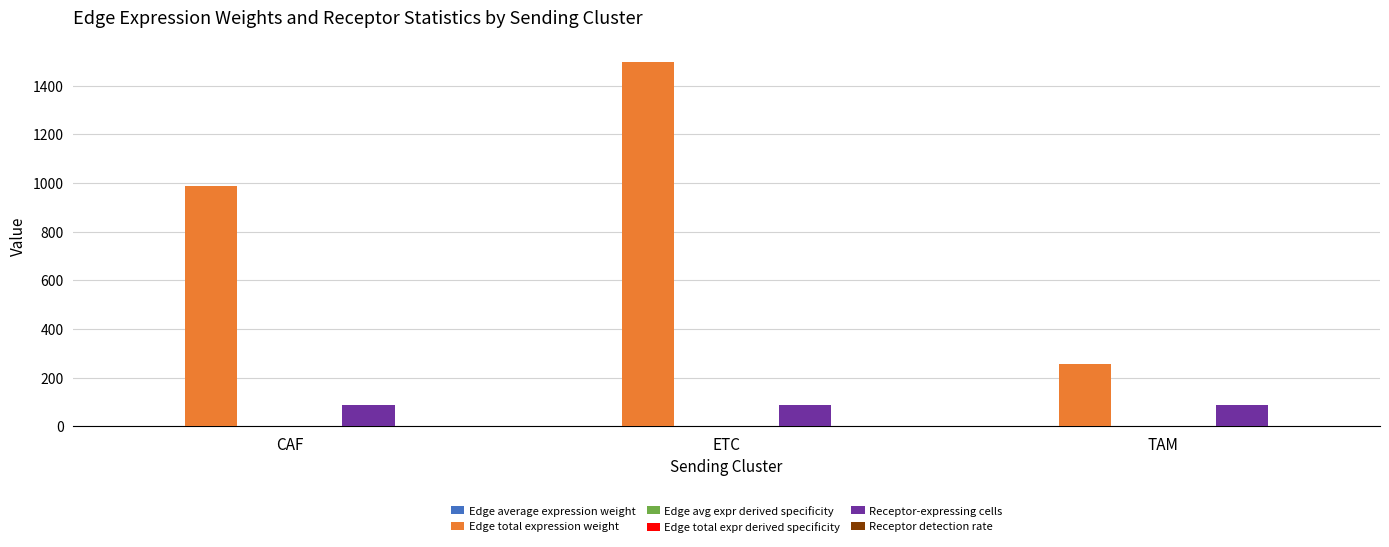

At which label does Edge total expression weight first exceed 985?

CAF